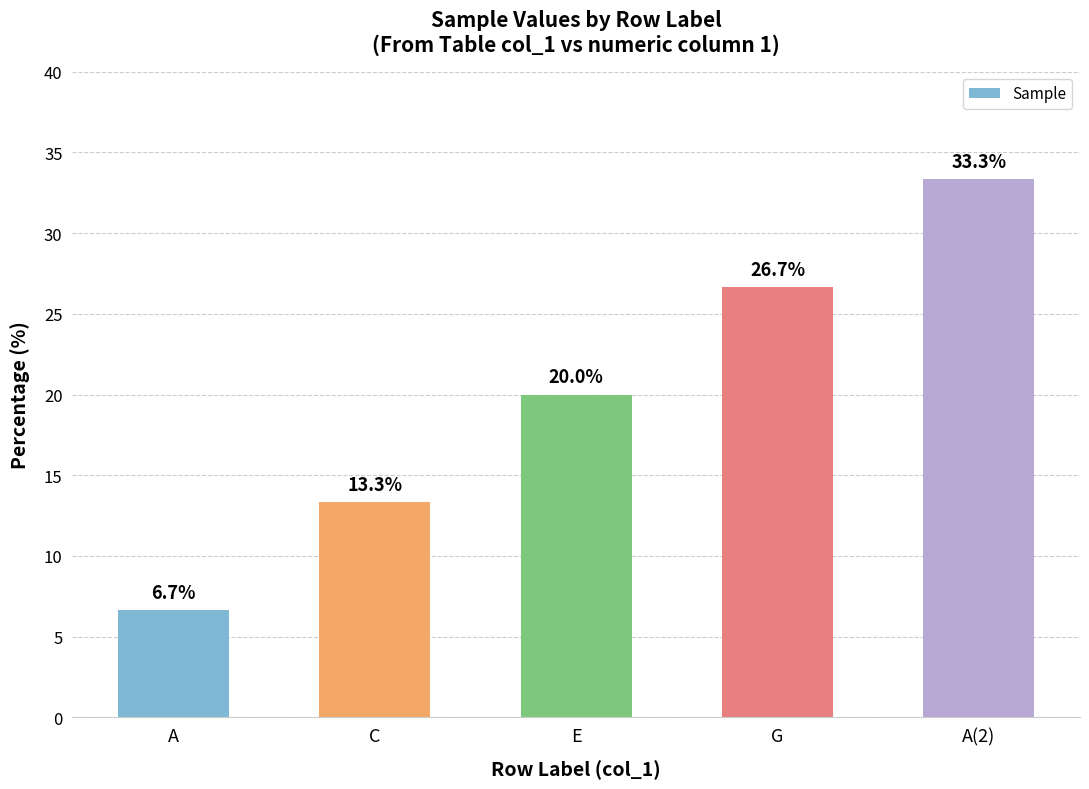

What is the label of the 2nd bar from the left?

C